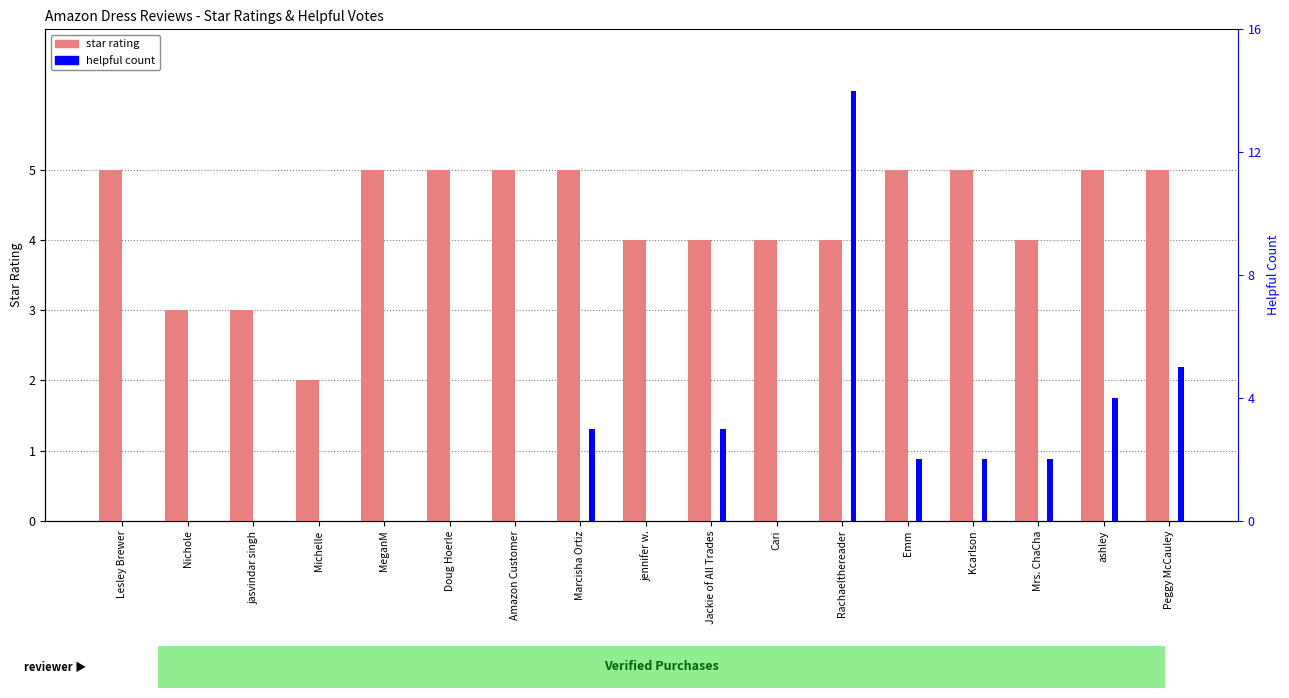

At how many categories does at least one series exceed 8?

1